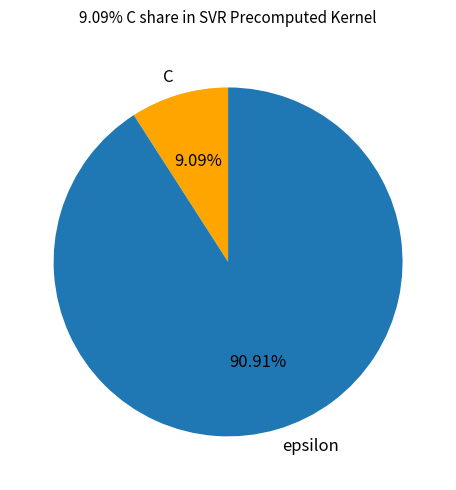

Is it true that epsilon is 99% of the pie?

False